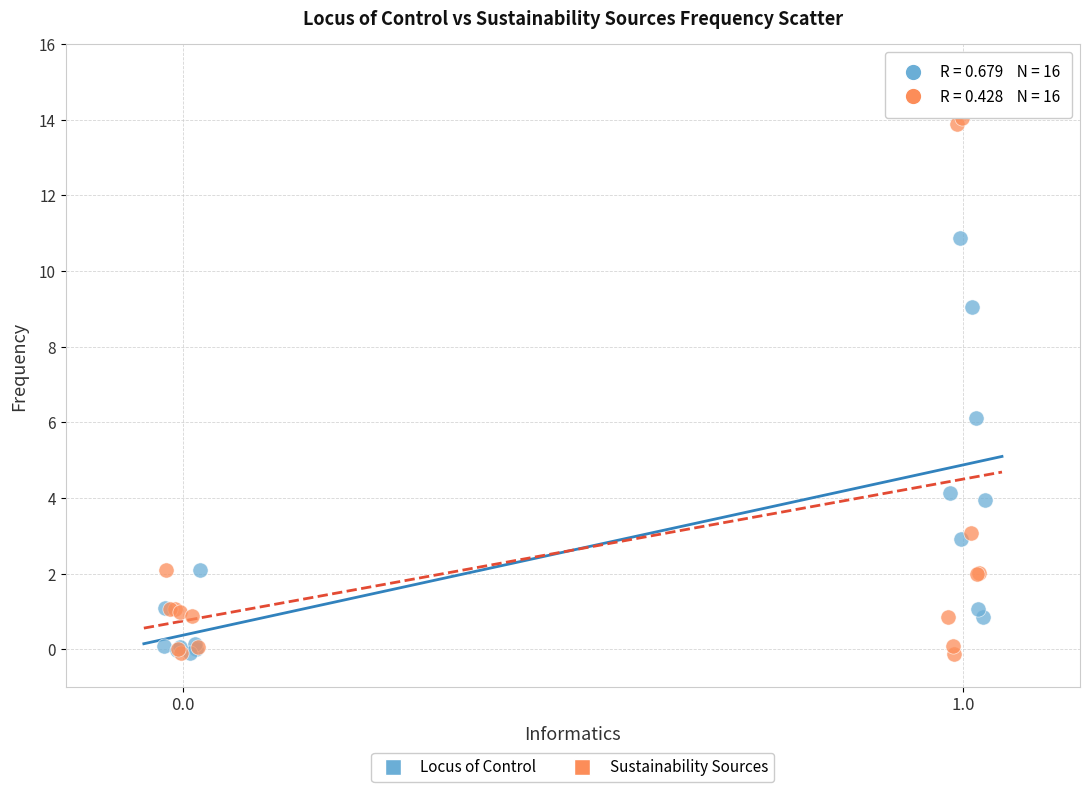

Which series has the largest Y range (max minus min)?

Sustainability Sources